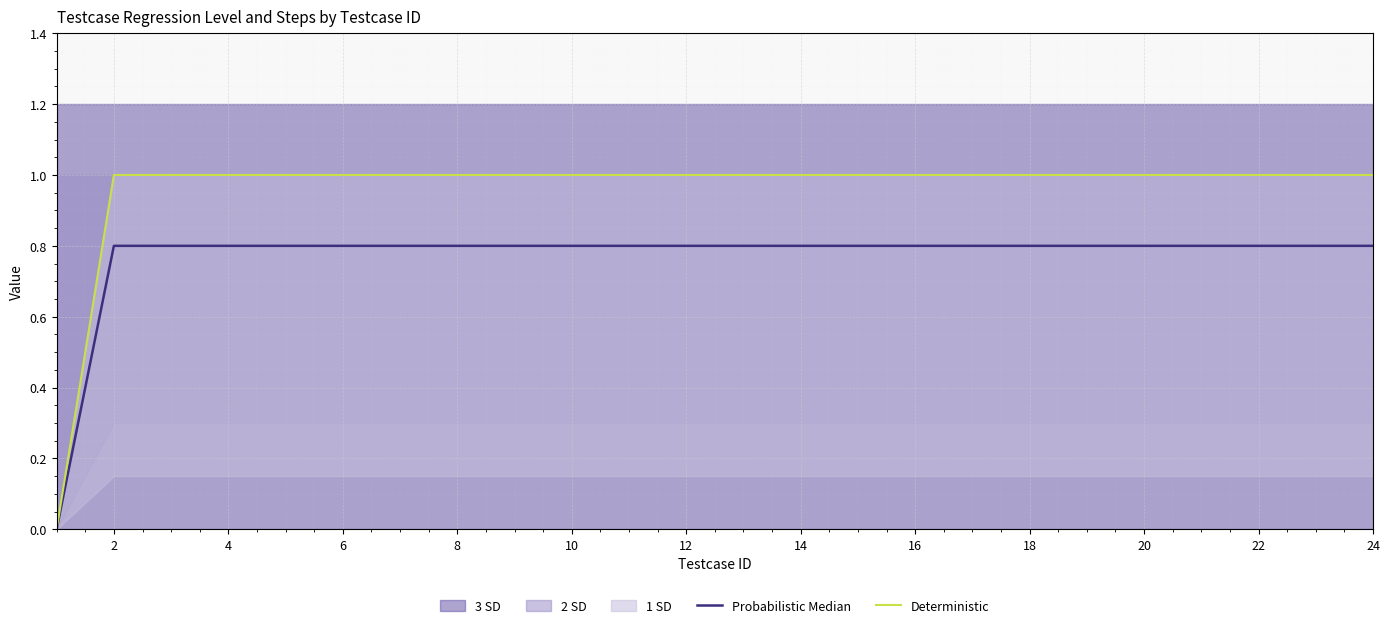

True or false: Deterministic has more than 0 interior local peaks.

False